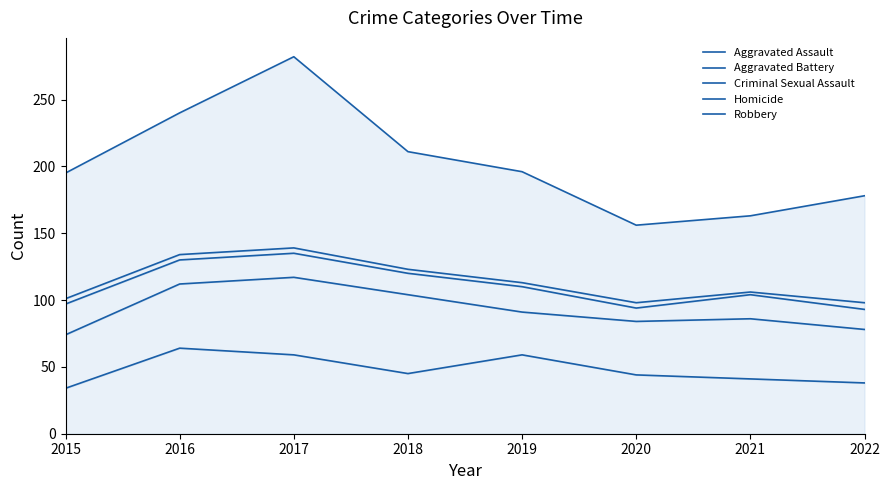

True or false: Aggravated Battery has more than 0 points higher than both neighbors.

True